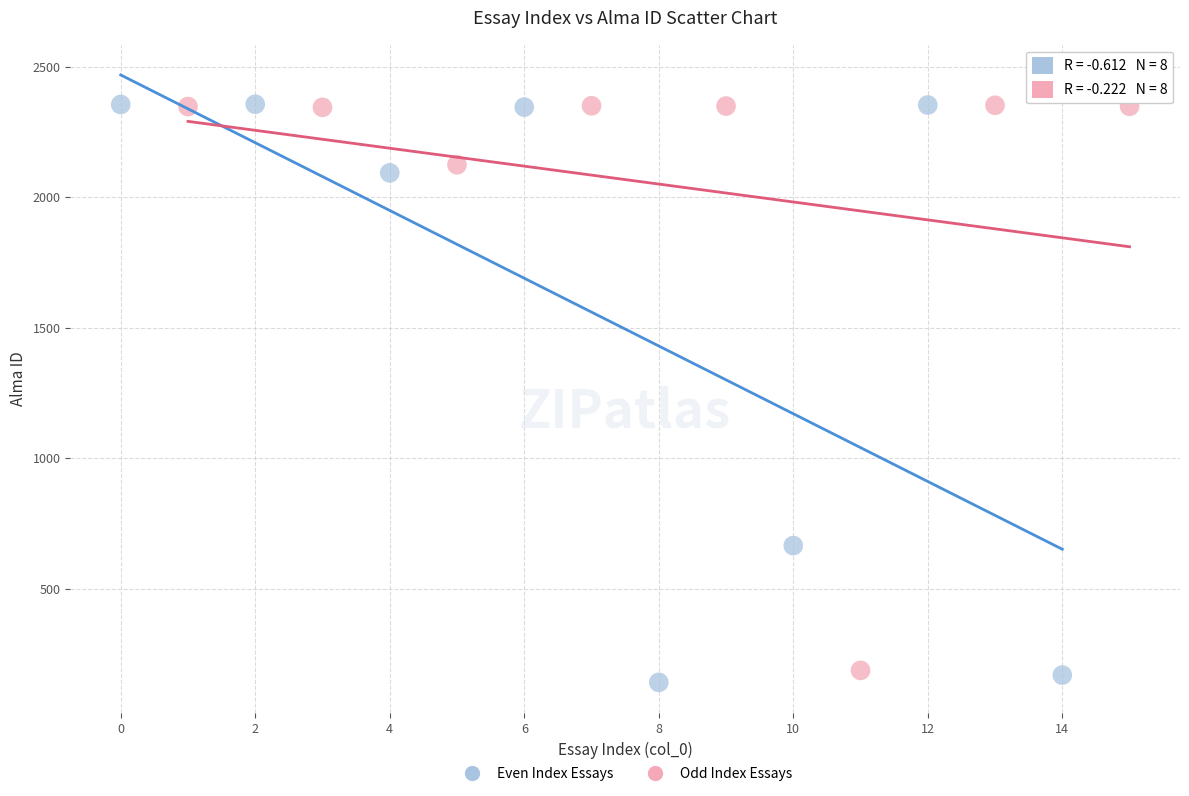

What are all the series names shown in the legend?

Even Index Essays, Odd Index Essays